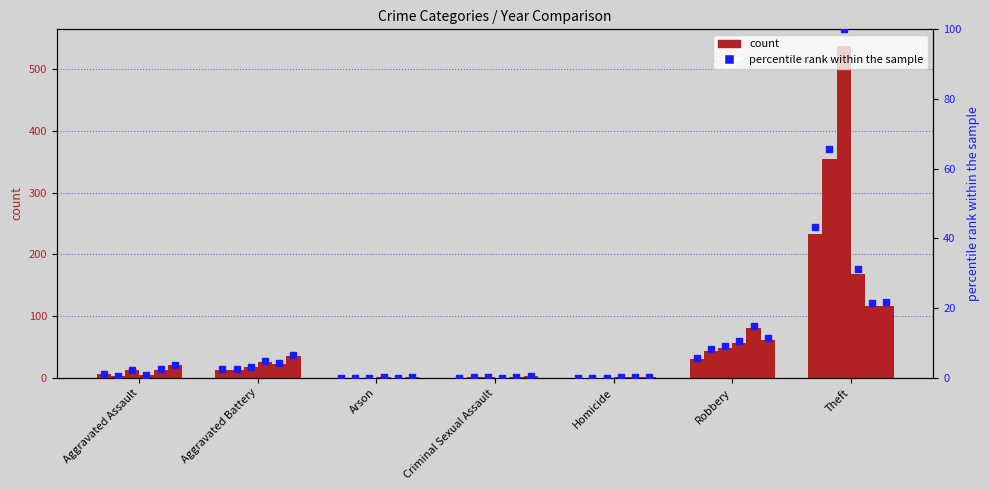

Approximately how many times larger is the value at Aggravated Assault compared to Aggravated Battery?

0.5